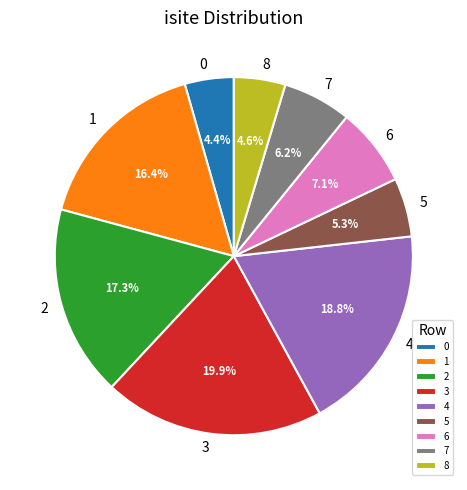

Does 0 represent more than half of the total?

No